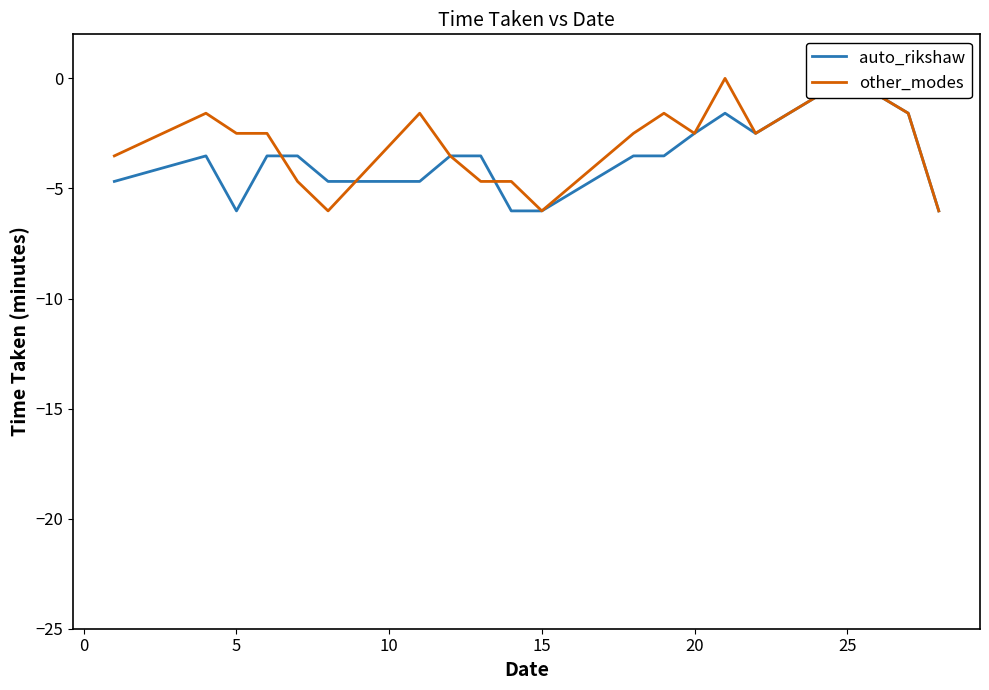

List the series in order of their peak value, highest first.

auto_rikshaw, other_modes